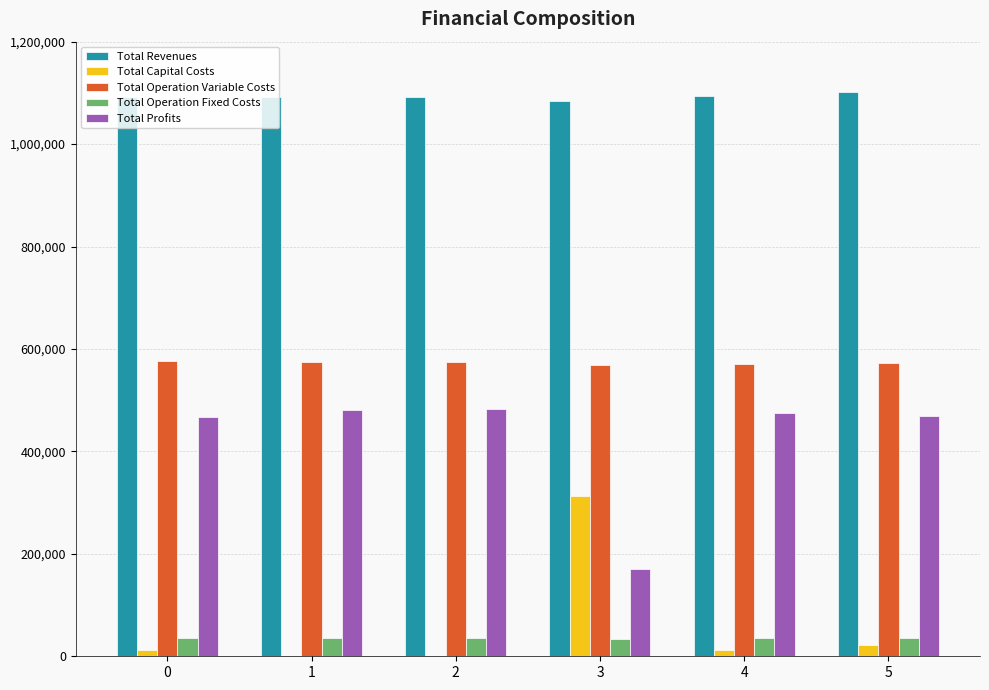

What is the greatest value displayed?

1100964.0